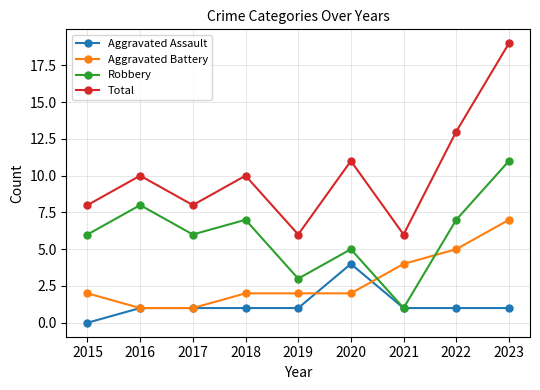

Reading left to right, what are all the values shown in this chart?

Aggravated Assault: 0	1	1	1	1	4	1	1	1
Aggravated Battery: 2	1	1	2	2	2	4	5	7
Robbery: 6	8	6	7	3	5	1	7	11
Total: 8	10	8	10	6	11	6	13	19